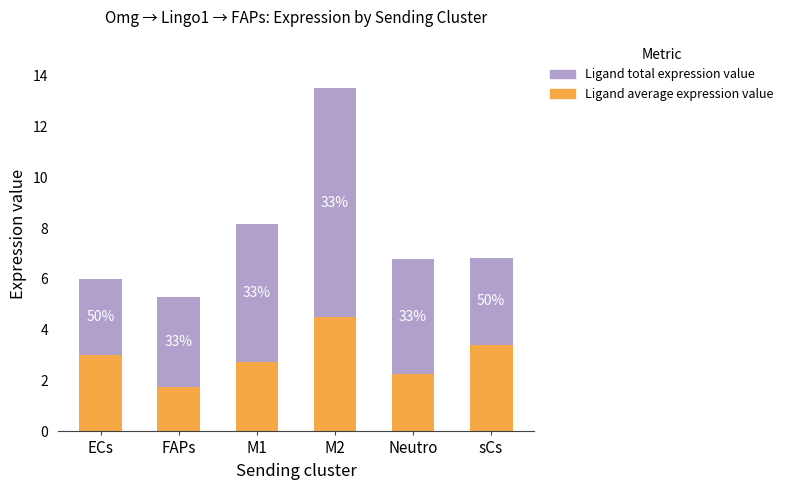

Are the bars horizontal?

No